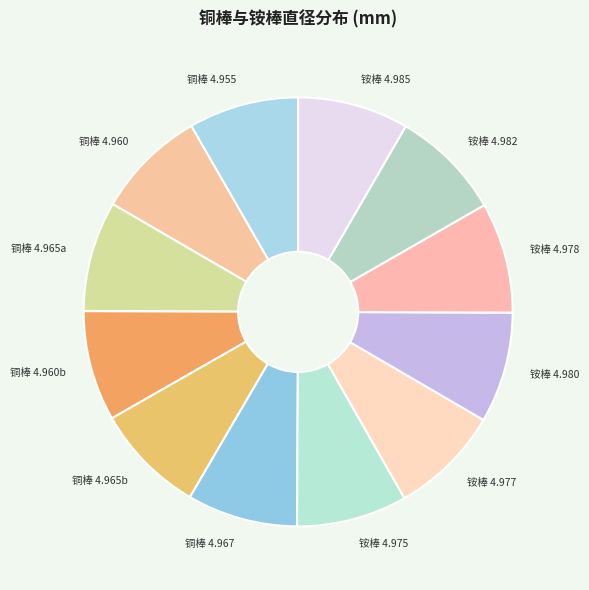

How many slices are in this pie chart?

12